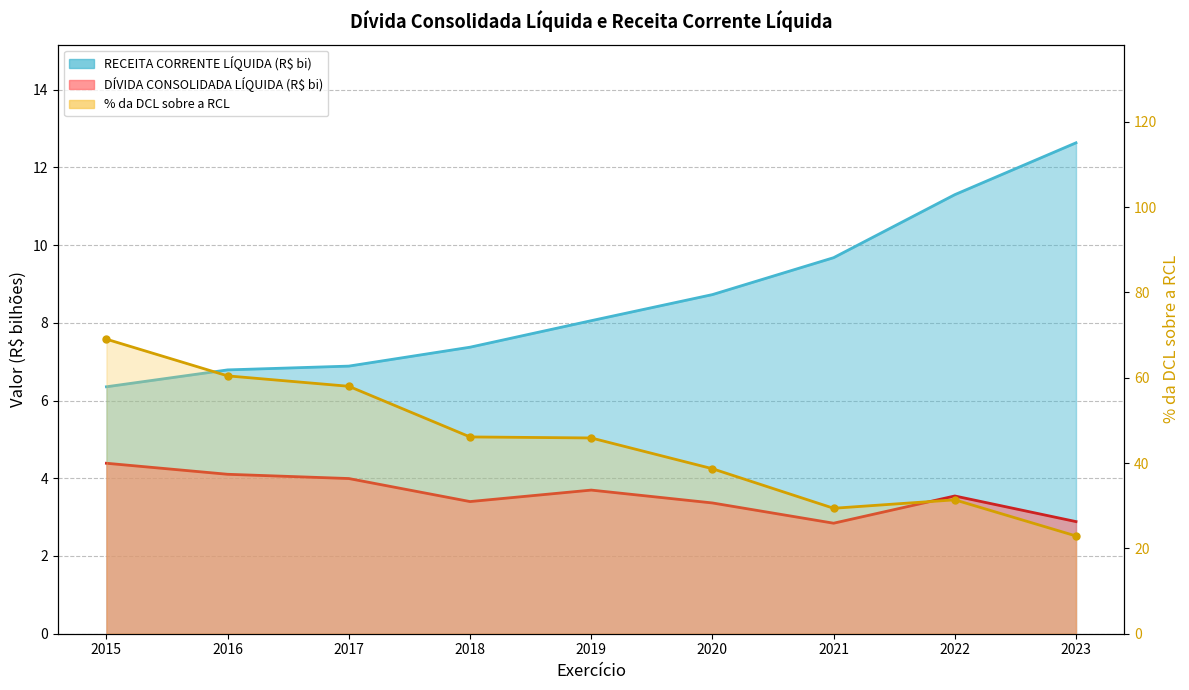

True or false: RECEITA CORRENTE LÍQUIDA and DÍVIDA CONSOLIDADA LÍQUIDA cross at least once.

False